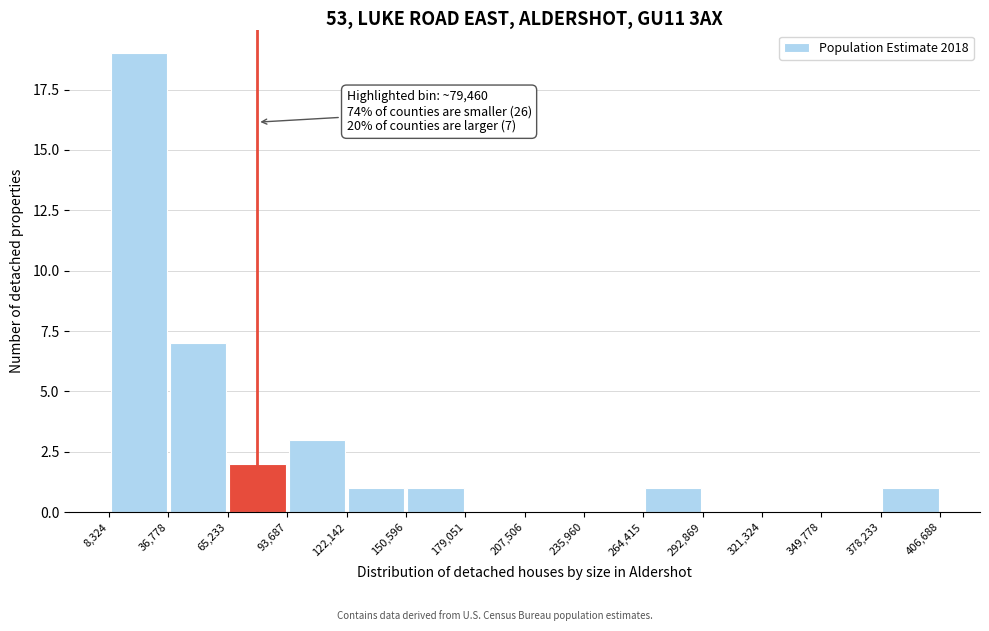

Which range on the x-axis has the tallest bar?

8,324 to 36,778